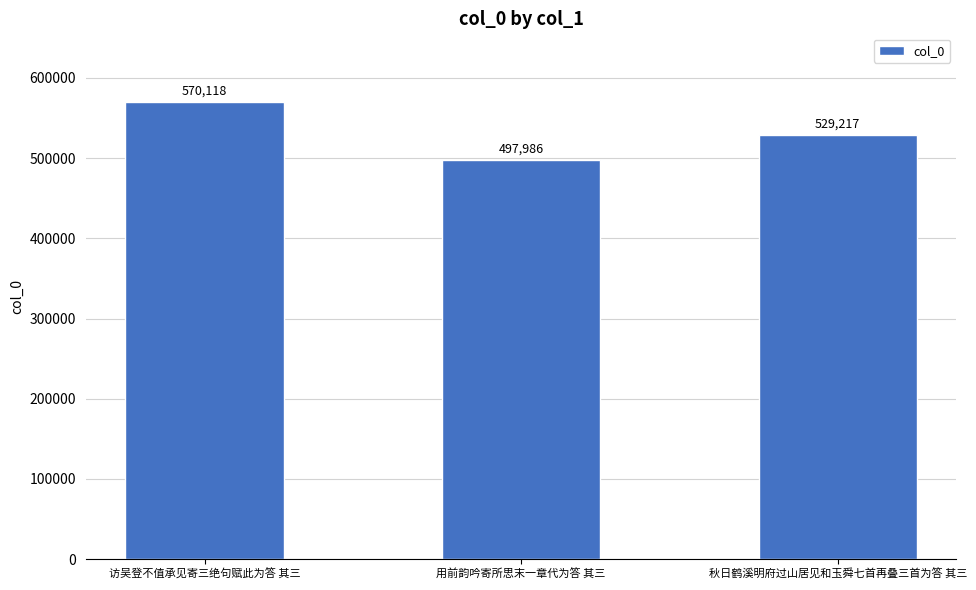

What is the label of the 3rd bar from the right?

访吴登不值承见寄三绝句赋此为答 其三